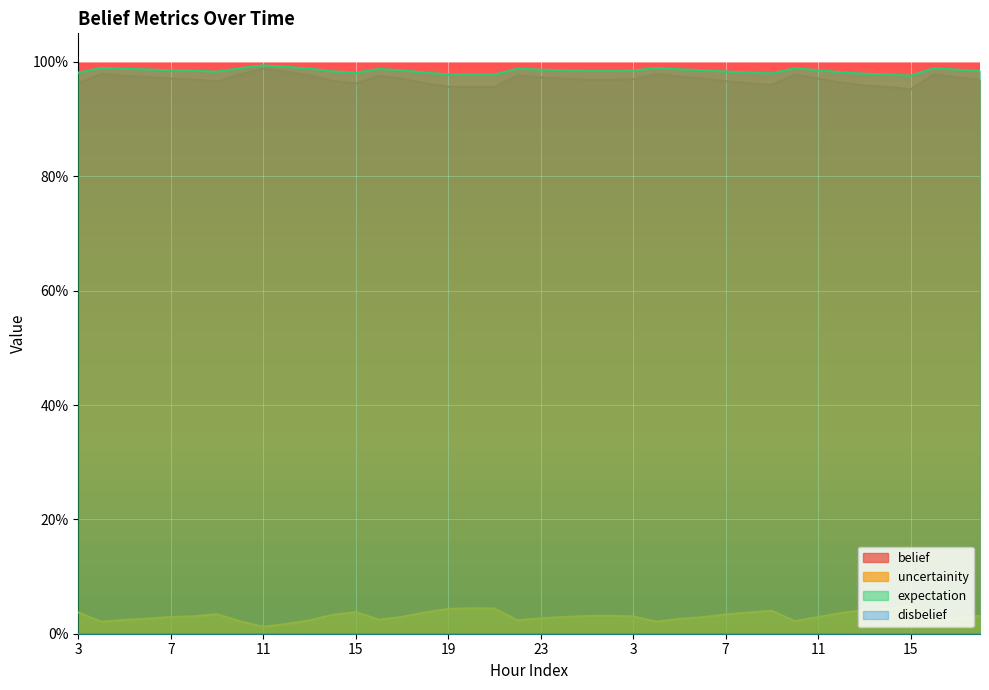

True or false: uncertainity and expectation cross at least once.

False